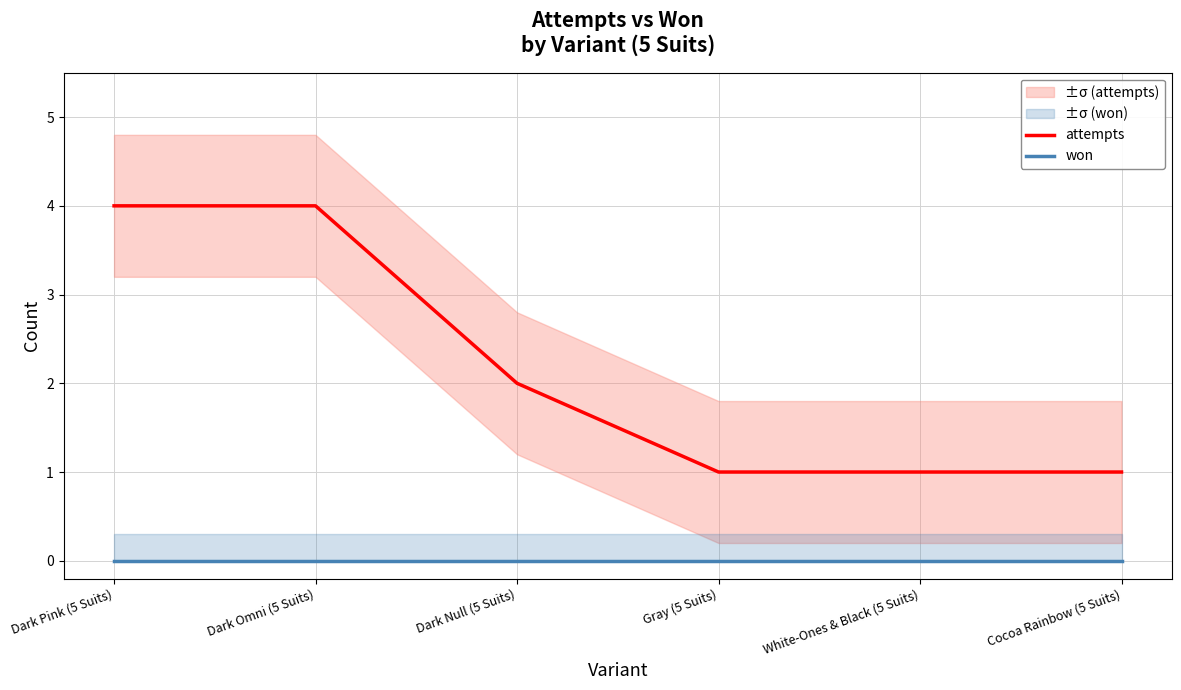

Which series has the widest spread of values?

attempts